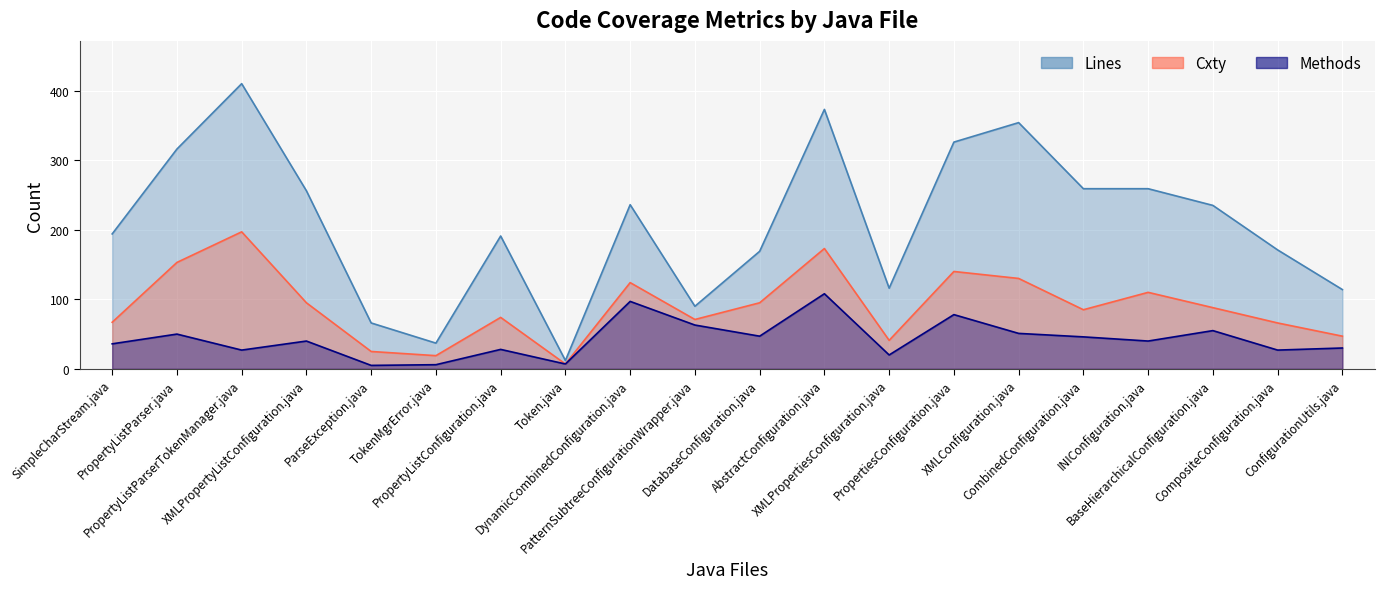

What is the sum of all Lines values?

4184